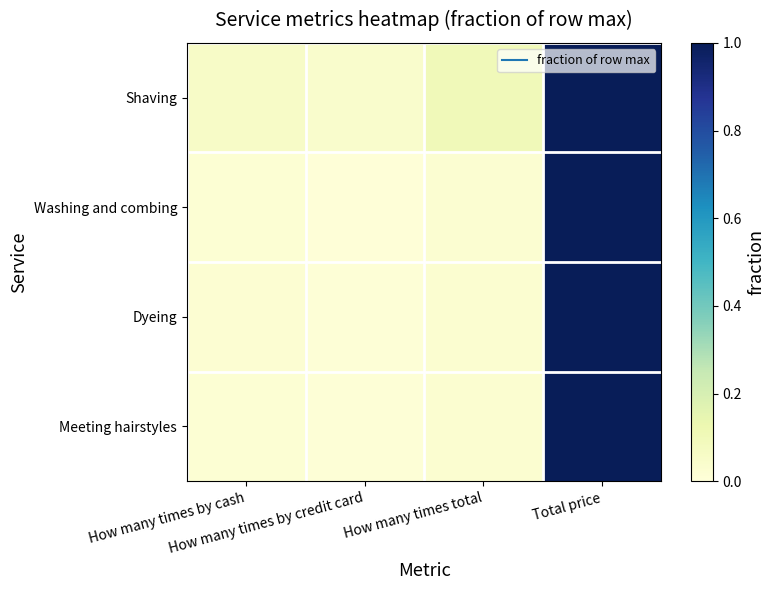

Reading left to right, what are all the values shown in this chart?

Shaving: How many times by cash=0.1	How many times by credit card=0.0	How many times total=0.1	Total price=1.0
Washing and combing: How many times by cash=0.0	How many times by credit card=0.0	How many times total=0.0	Total price=1.0
Dyeing: How many times by cash=0.0	How many times by credit card=0.0	How many times total=0.0	Total price=1.0
Meeting hairstyles: How many times by cash=0.0	How many times by credit card=0.0	How many times total=0.0	Total price=1.0